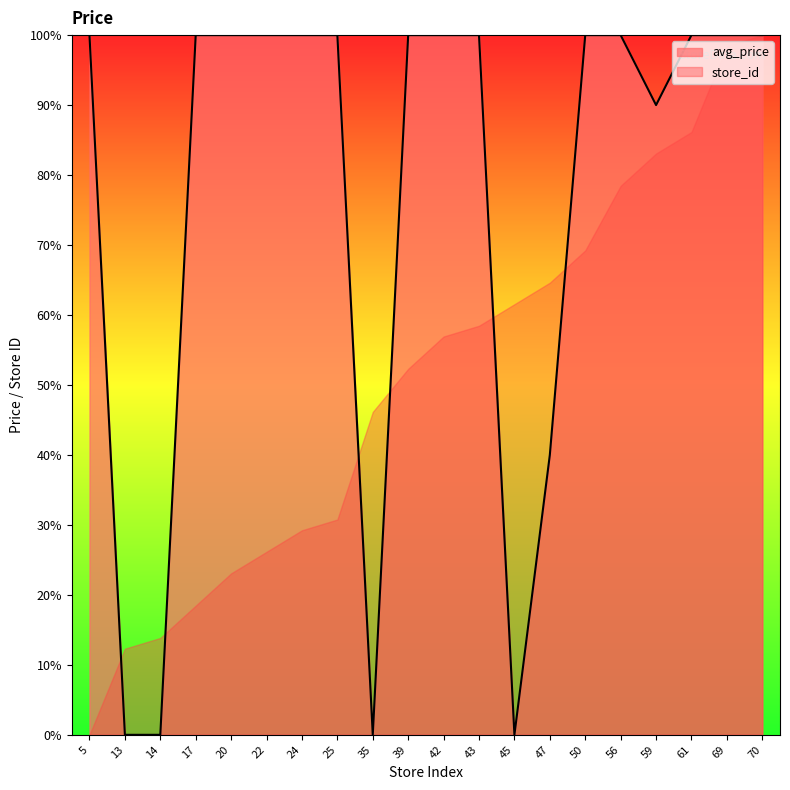

Reading left to right, transcribe all the data shown in this chart.

100.0	0.0	0.0	100.0	100.0	100.0	100.0	100.0	0.0	100.0	100.0	100.0	0.0	40.0	100.0	100.0	90.0	100.0	100.0	100.0